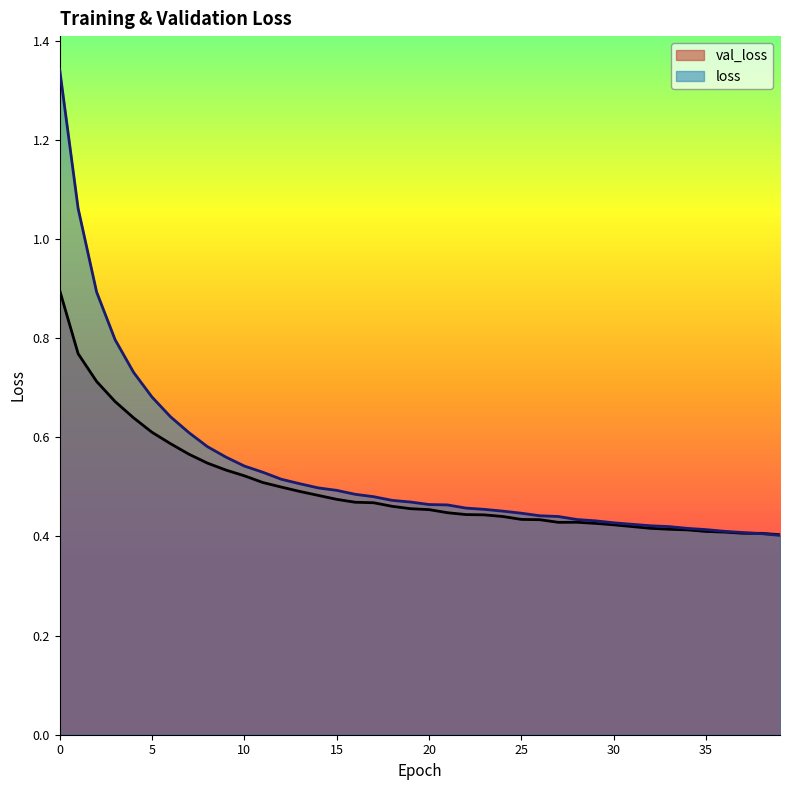

The val_loss series shows 0.7 at 10. True or false?

False